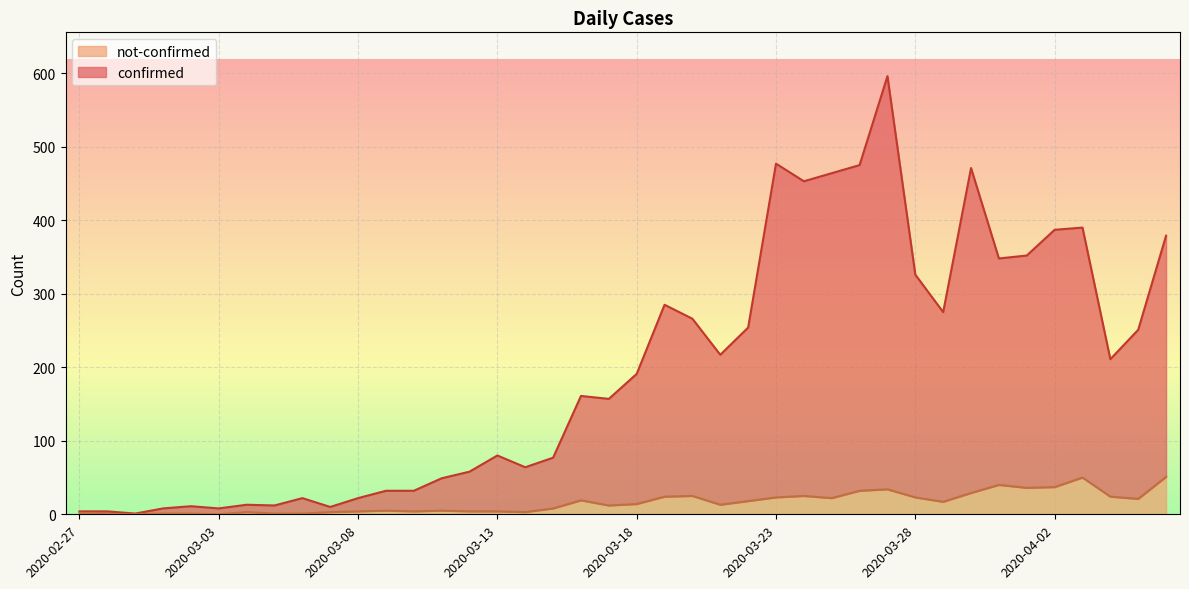

What is the difference between the confirmed values at 2020-03-07 and 2020-04-01?

342